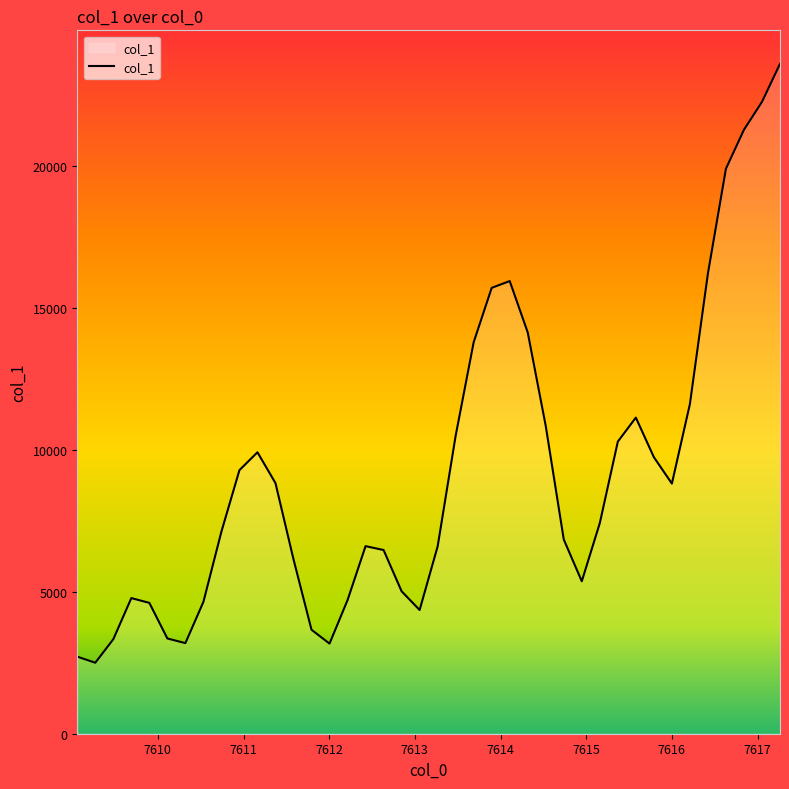

What is the minimum value shown in the chart?

2499.8